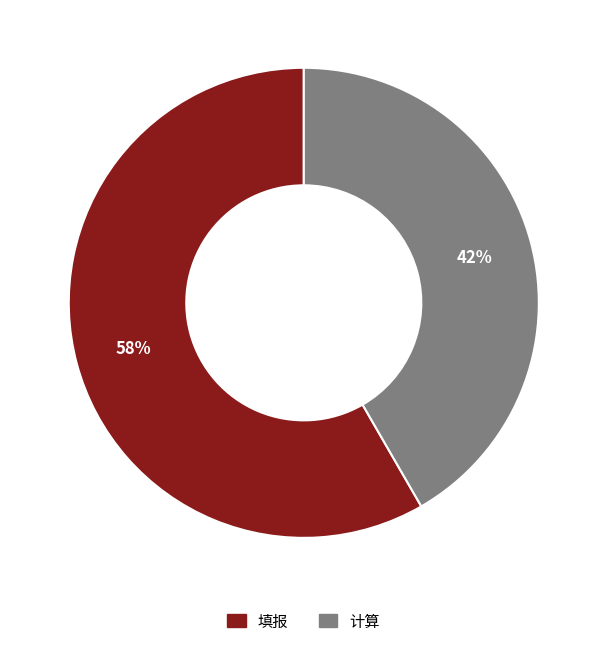

Approximately how many times larger is the value at 填报 compared to 计算?

1.4